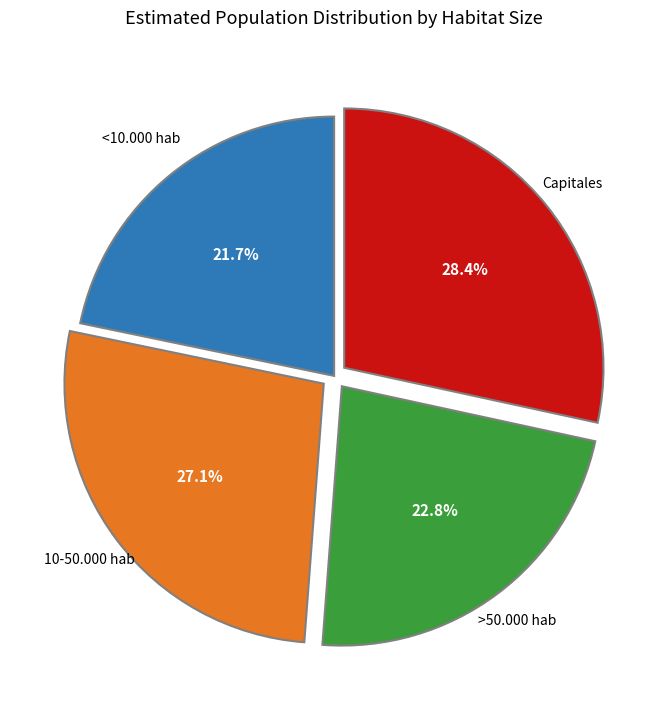

Is there any slice that represents more than half of the pie?

No